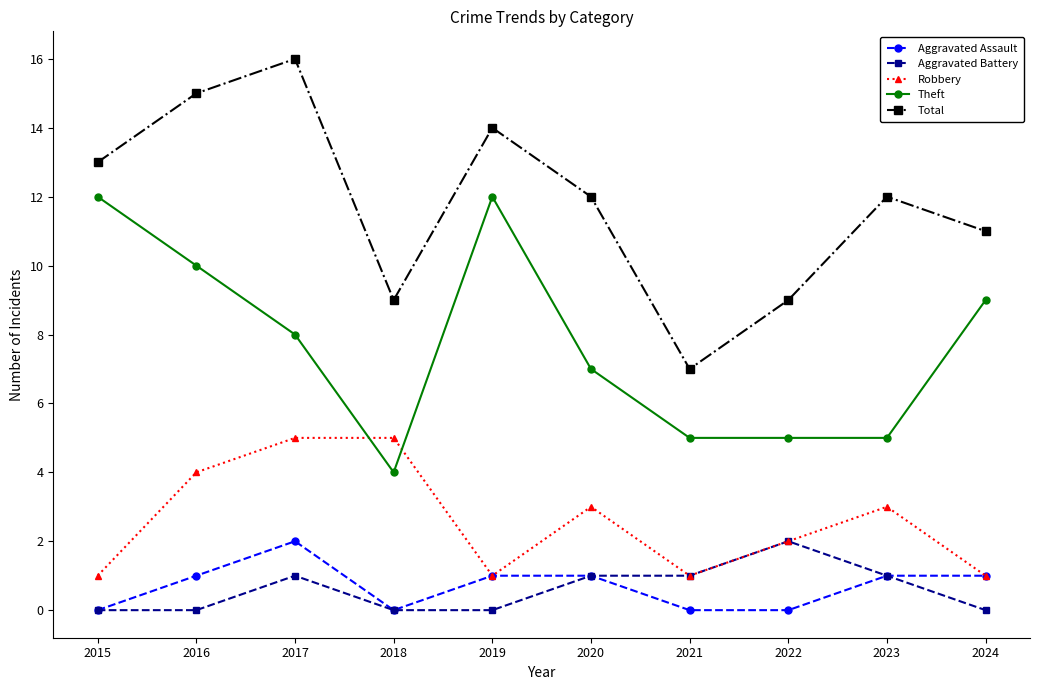

What is the maximum value shown in the chart?

16